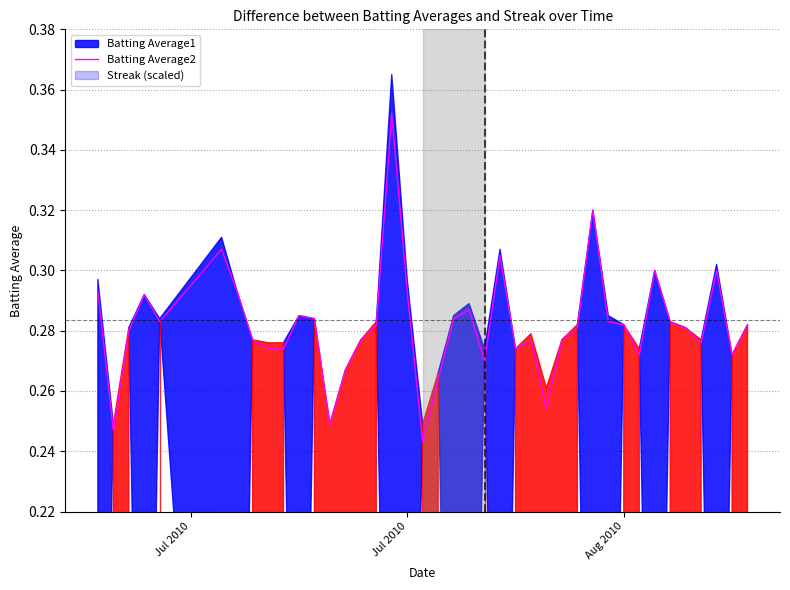

Where is the first local minimum?

Jul 2010